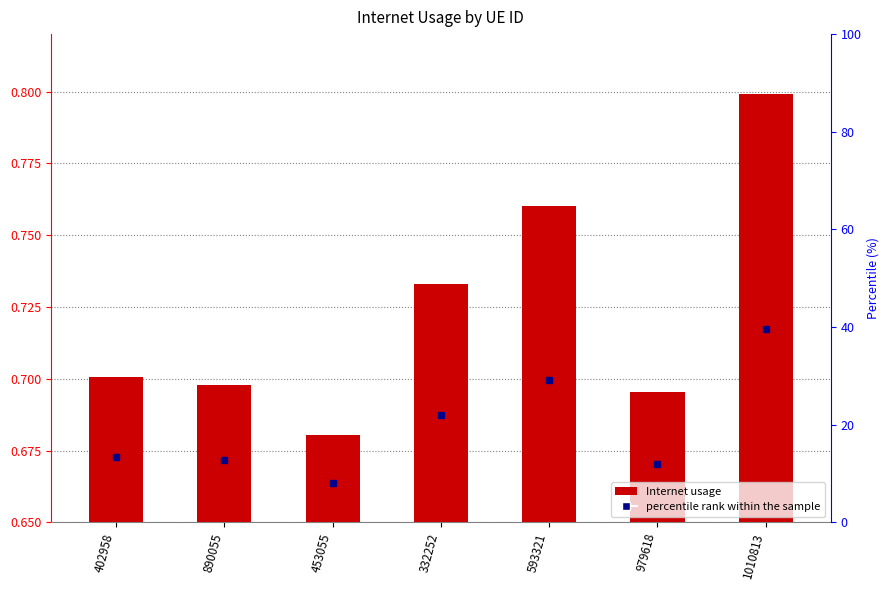

What position from the left is 593321?

5